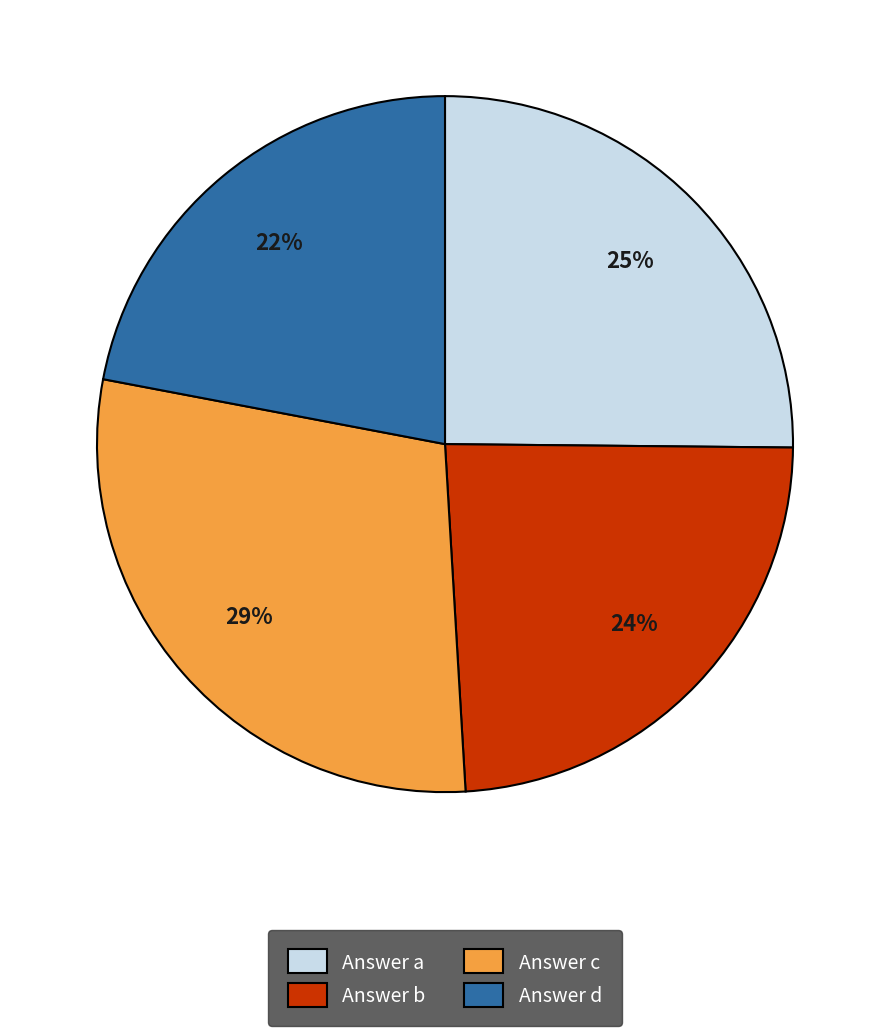

The Answer b slice represents 30% of the pie. True or false?

False